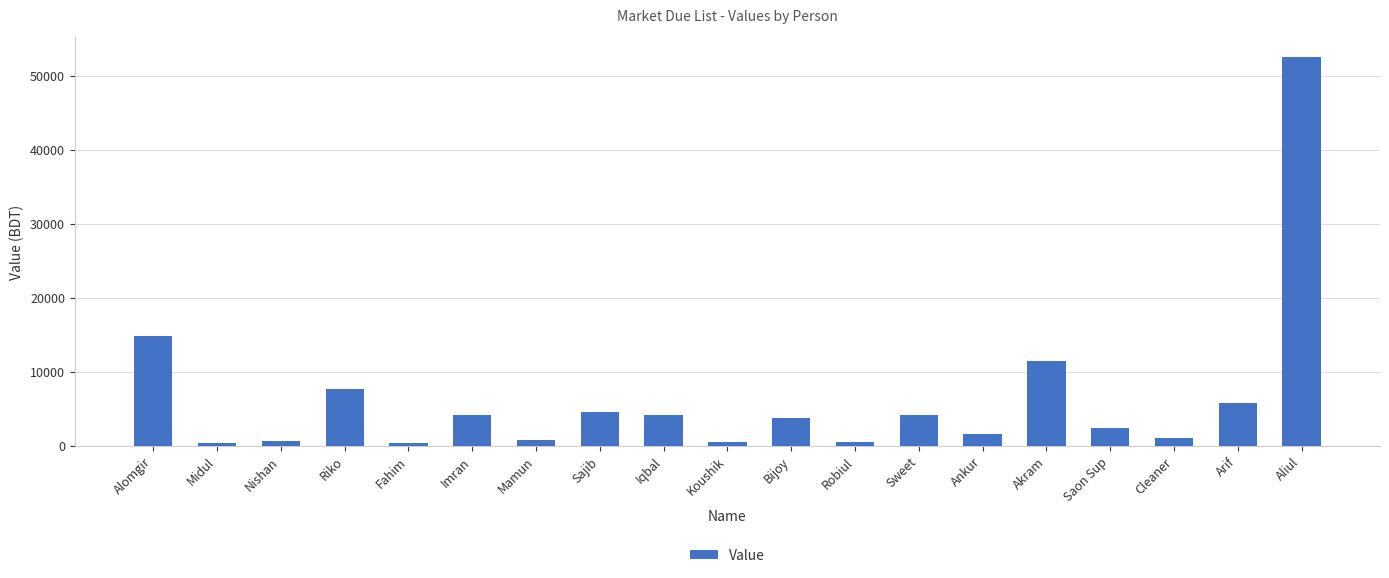

What is the difference between the maximum and second lowest values?

52176